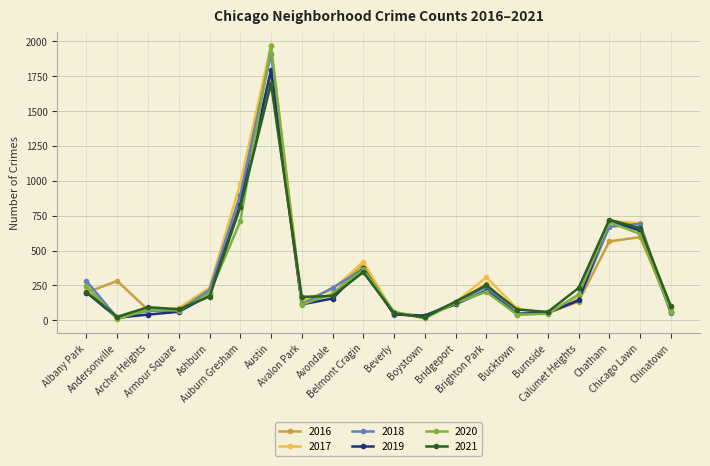

True or false: 2021 has more than 0 interior local peaks.

True